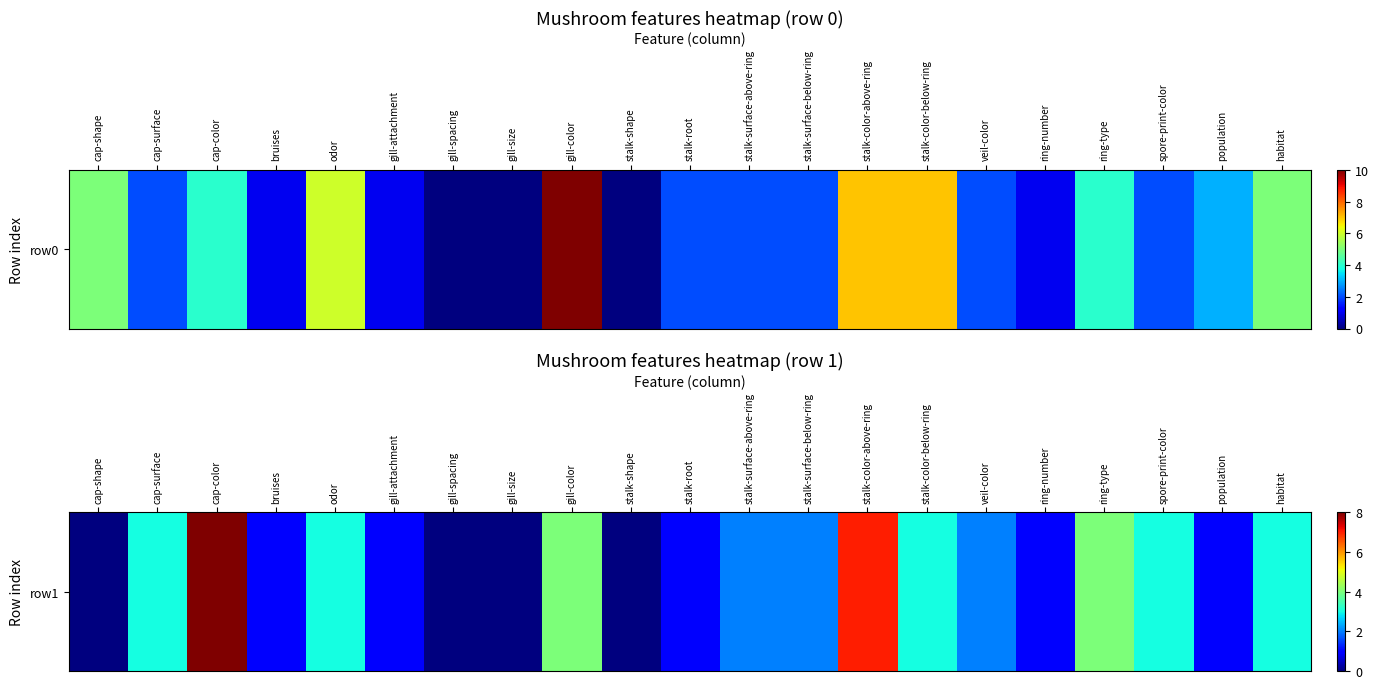

True or false: the data shows 3 at odor.

True